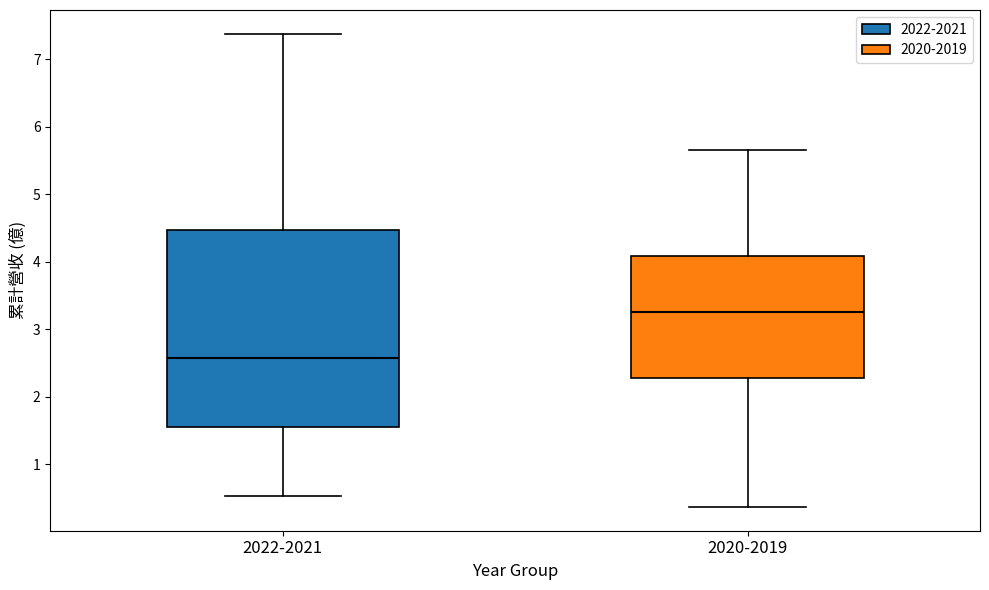

Reading left to right, read every box against the y-axis: the position of its median line, the range the box covers, and the ends of its whiskers. The values are not printed on the chart, so give them approximately, as read against the axis.

2022-2021: median 2.6, box 1.5 to 4.5, whiskers 0.5 to 7.4
2020-2019: median 3.3, box 2.3 to 4.1, whiskers 0.4 to 5.7